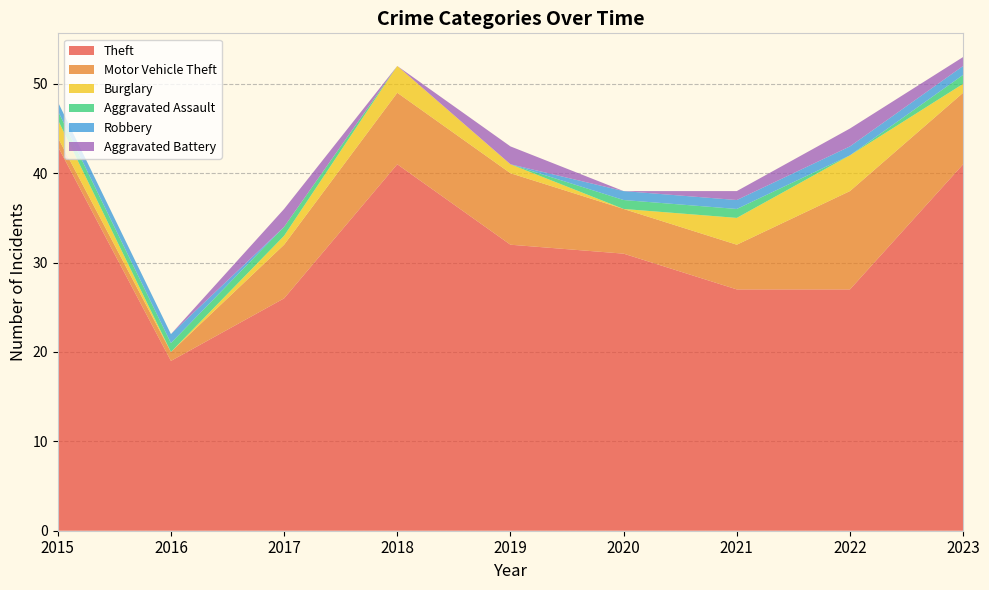

Reading left to right, extract all data points from this chart.

Theft: 43	19	26	41	32	31	27	27	41
Motor Vehicle Theft: 1	1	6	8	8	5	5	11	8
Burglary: 2	0	1	3	1	0	3	4	1
Aggravated Assault: 1	1	1	0	0	1	1	0	1
Robbery: 1	1	0	0	0	1	1	1	1
Aggravated Battery: 0	0	2	0	2	0	1	2	1